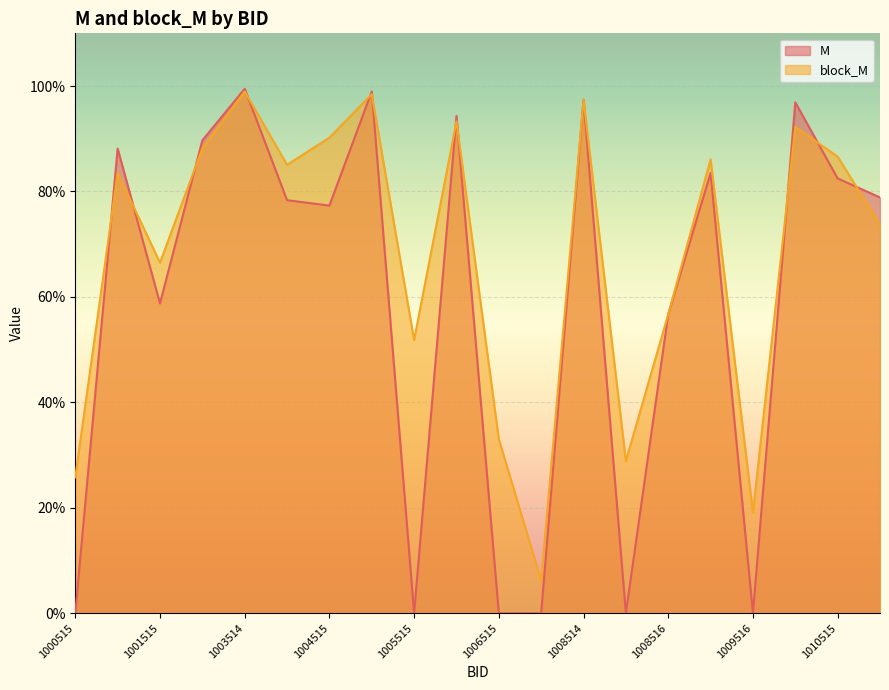

The block_M series shows 0.3 at 1009516. True or false?

False